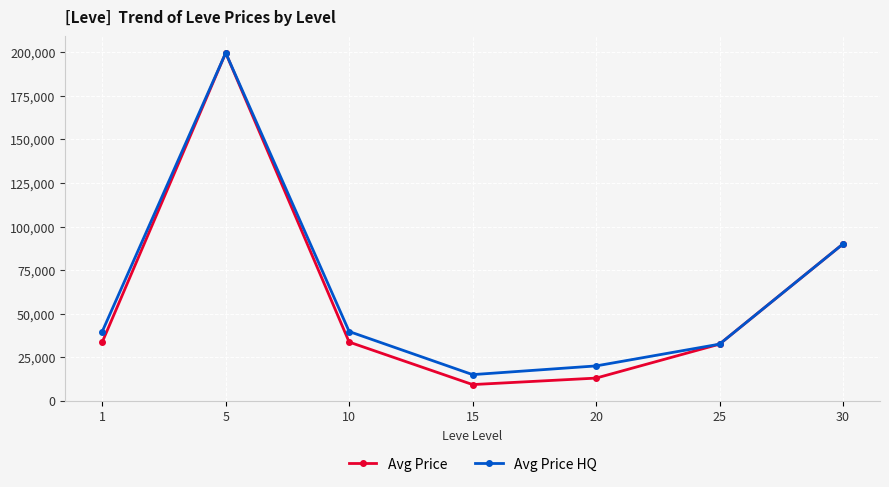

What is the total value across all series at 5?

399445.3